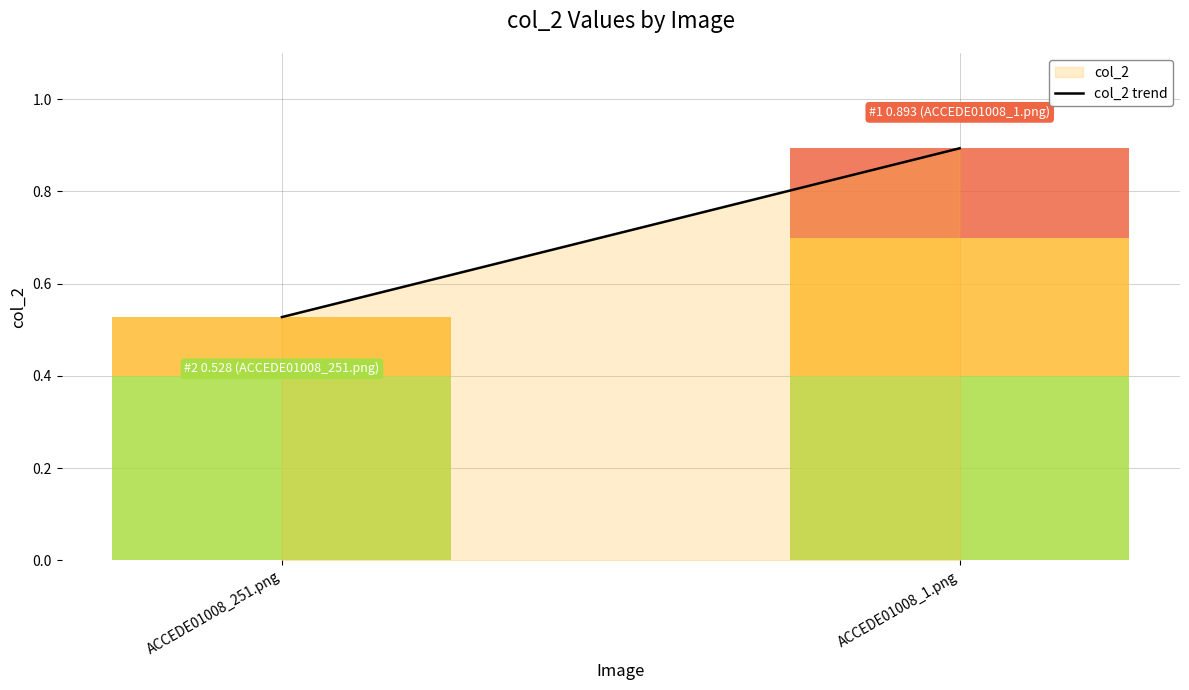

Does the chart contain any negative values?

No